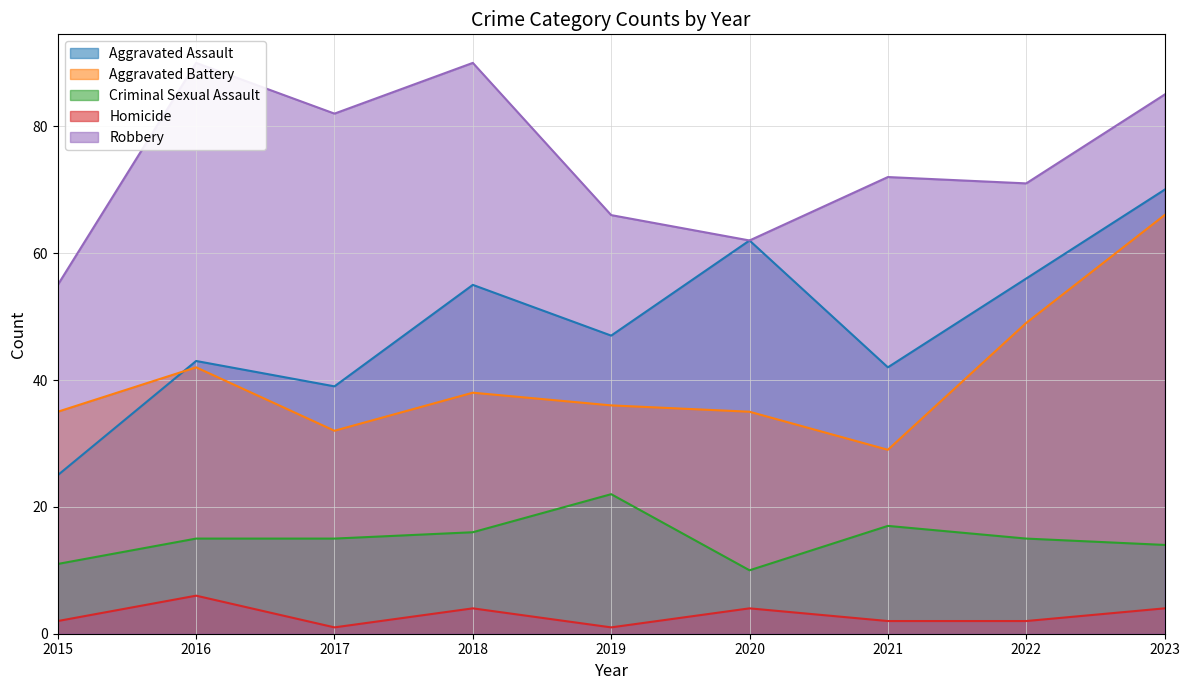

Which category has the highest value in the Homicide series?

2016